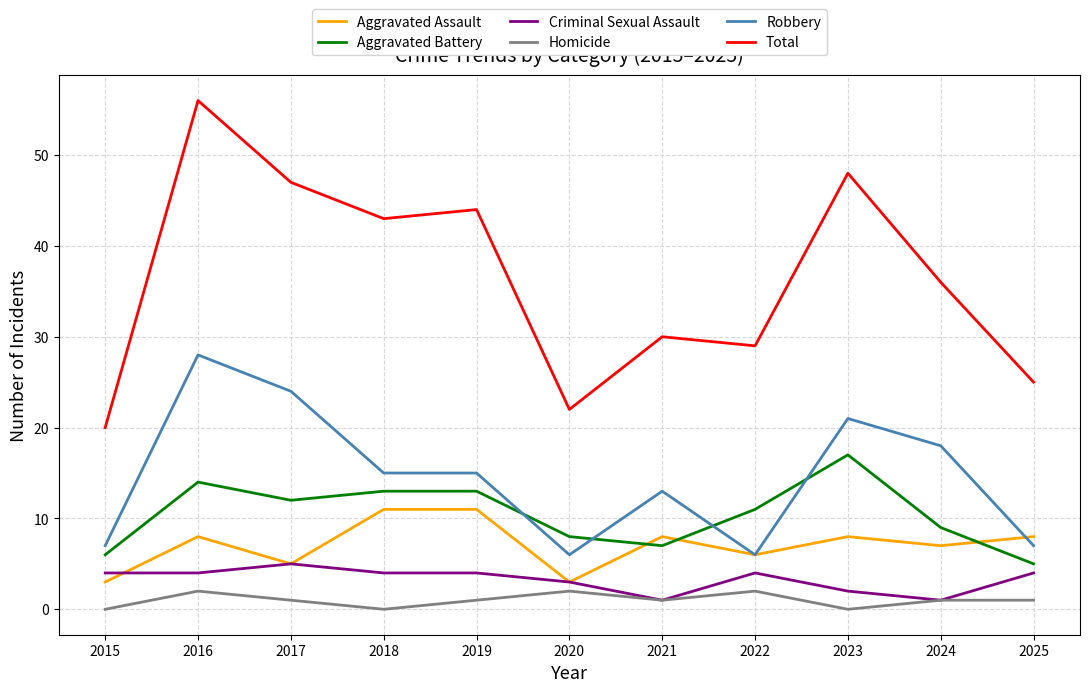

How many lines are shown in the chart?

6